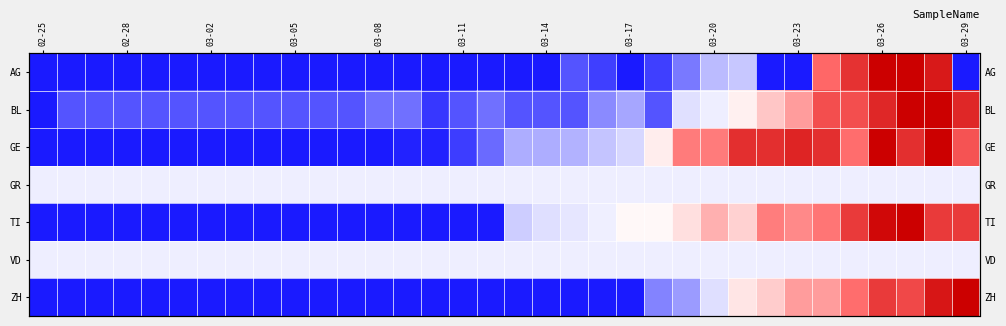

Rank the series at 03-23 from highest to lowest value.

GE, TI, ZH, BL, GR, VD, AG